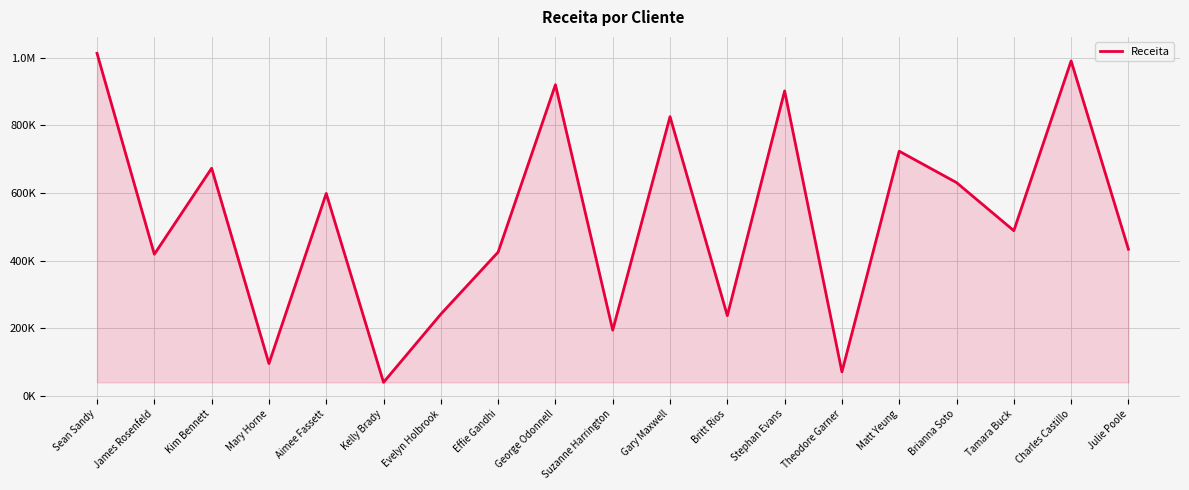

At which category does the data reach its first local valley?

James Rosenfeld